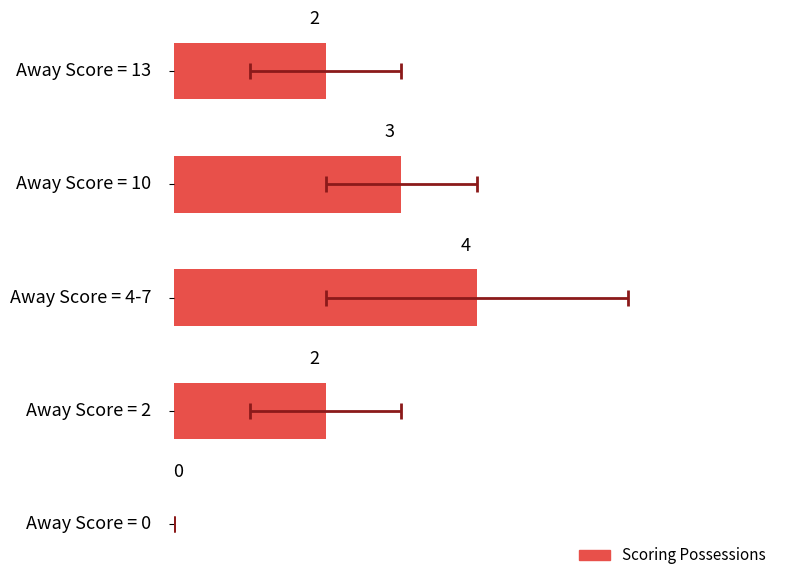

What is the average value?

2